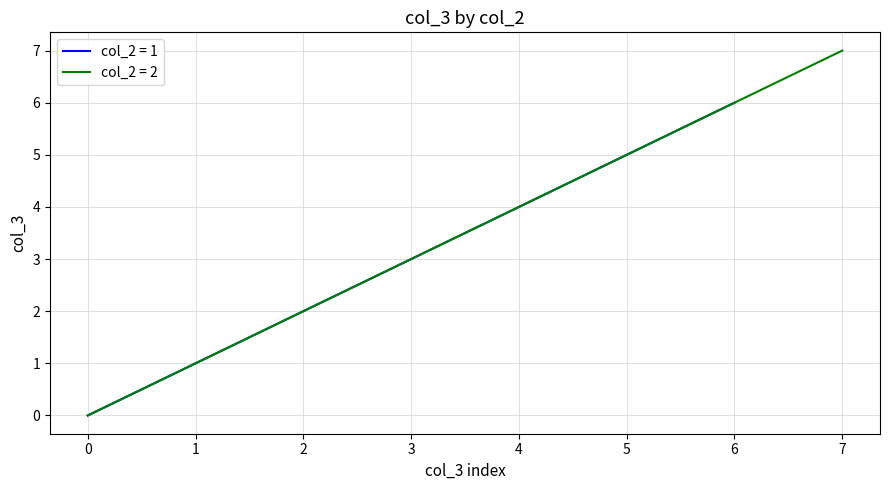

What is the label of the 3rd point from the left?

2